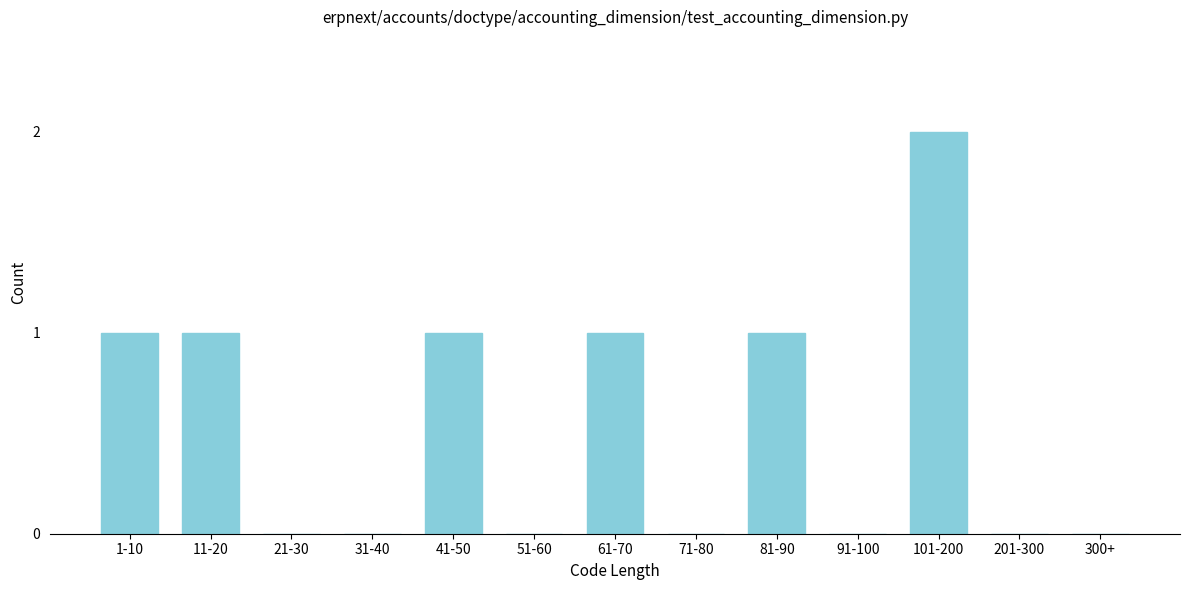

Reading left to right, transcribe all the data shown in this chart.

1-10=1	11-20=1	21-30=0	31-40=0	41-50=1	51-60=0	61-70=1	71-80=0	81-90=1	91-100=0	101-200=2	201-300=0	300+=0